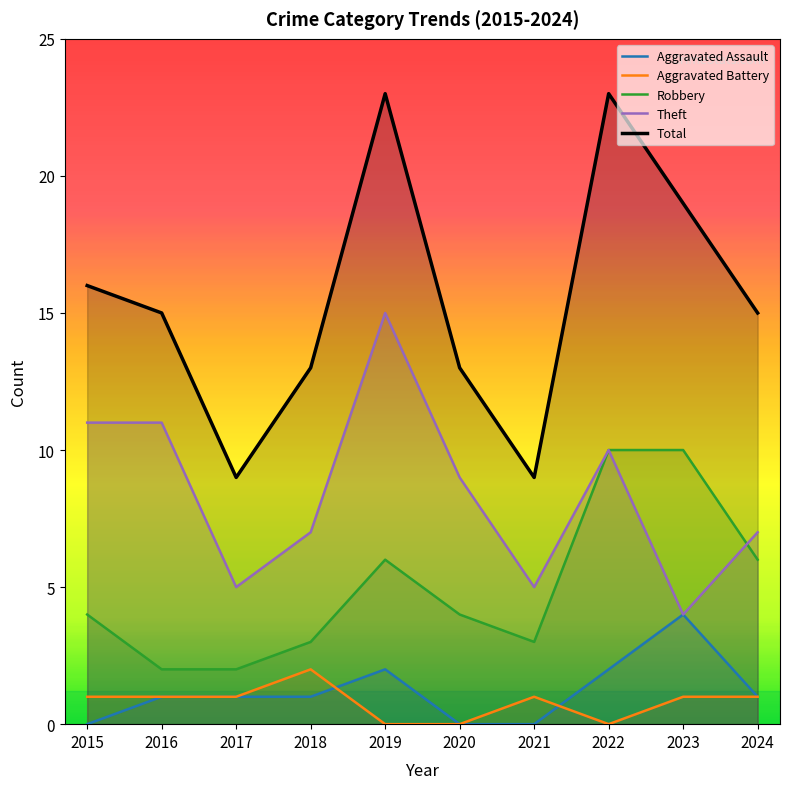

Reading left to right, extract all data points from this chart.

Aggravated Assault: 0	1	1	1	2	0	0	2	4	1
Aggravated Battery: 1	1	1	2	0	0	1	0	1	1
Robbery: 4	2	2	3	6	4	3	10	10	6
Theft: 11	11	5	7	15	9	5	10	4	7
Total: 16	15	9	13	23	13	9	23	19	15